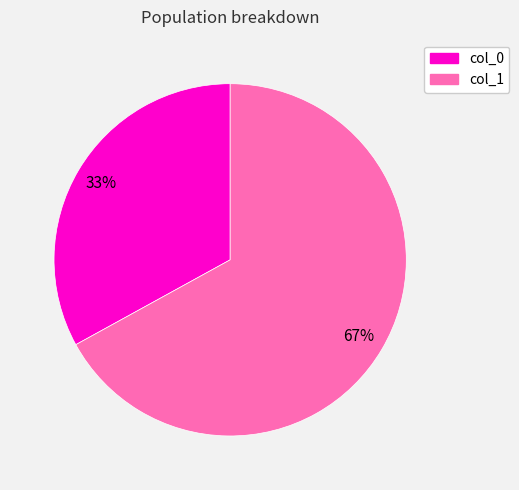

Which has a higher value, col_0 or col_1?

col_1